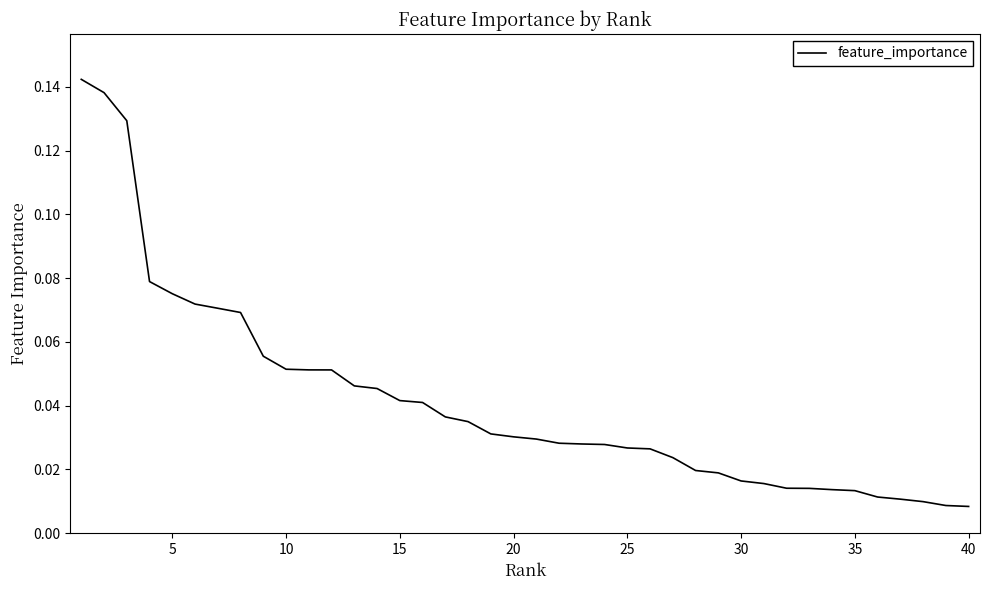

Does the chart have visible grid lines?

No